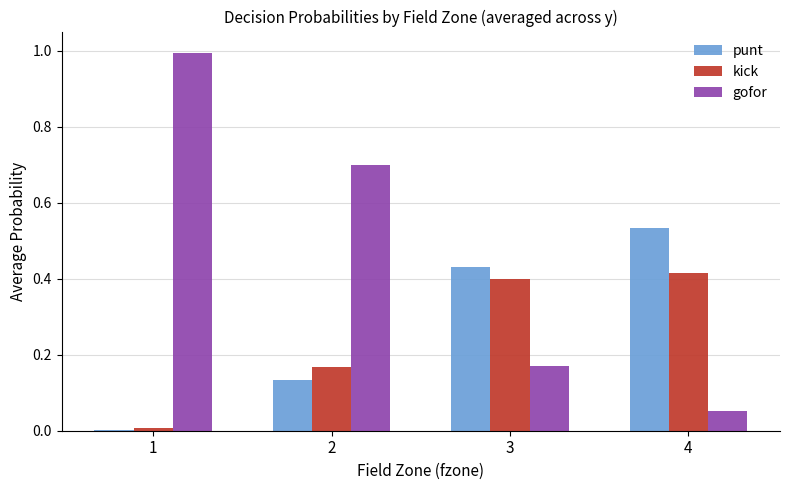

What is the highest value of the gofor series?

1.0